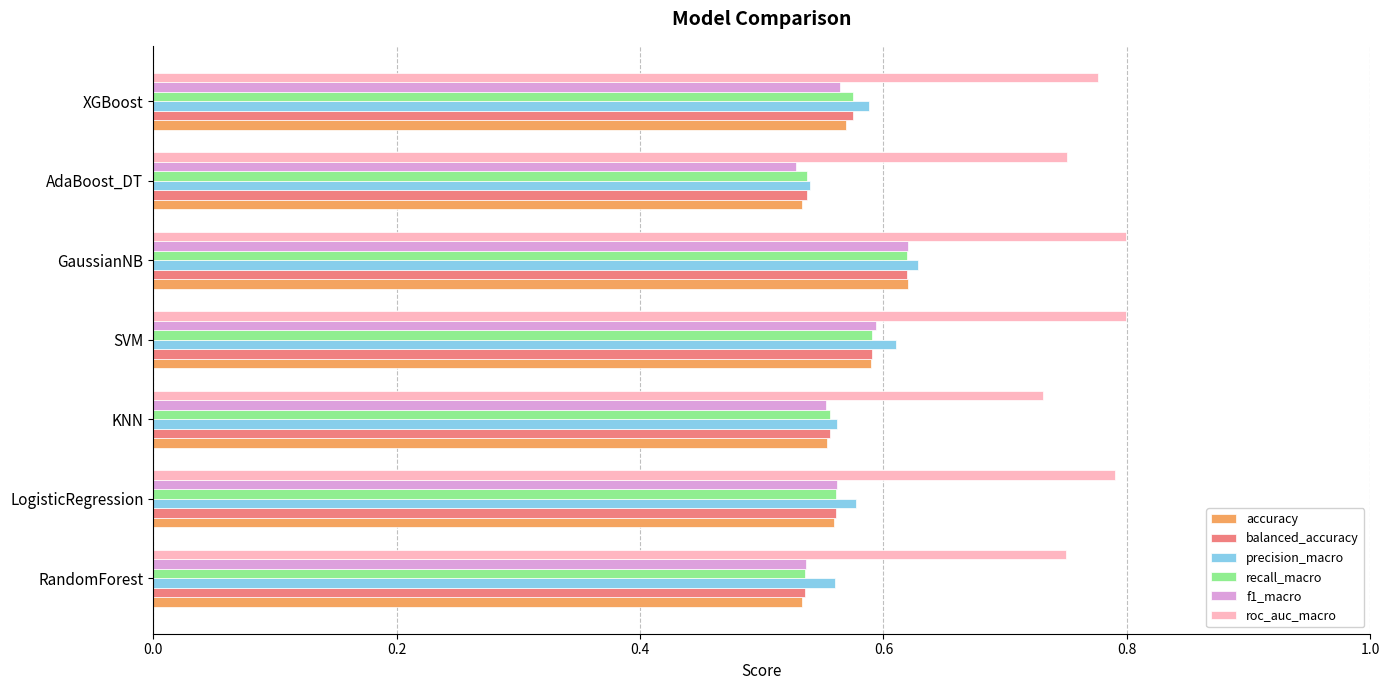

Which category has the highest value in the balanced_accuracy series?

GaussianNB